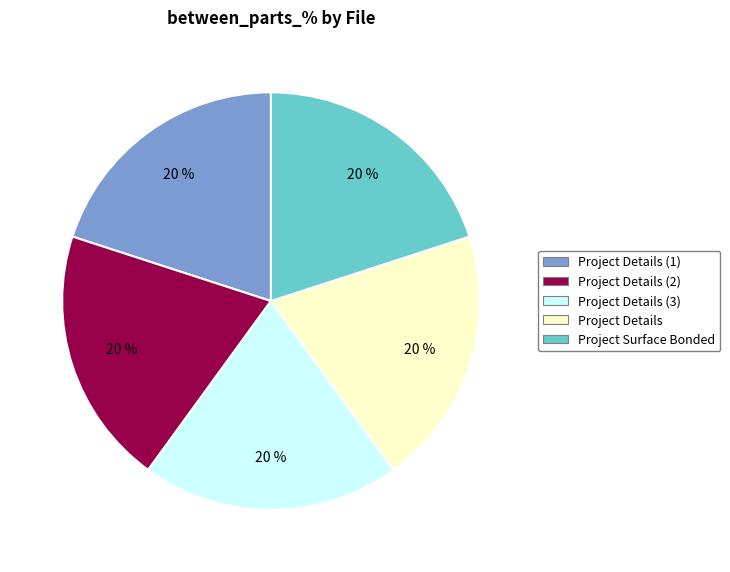

How many slices are in this pie chart?

5